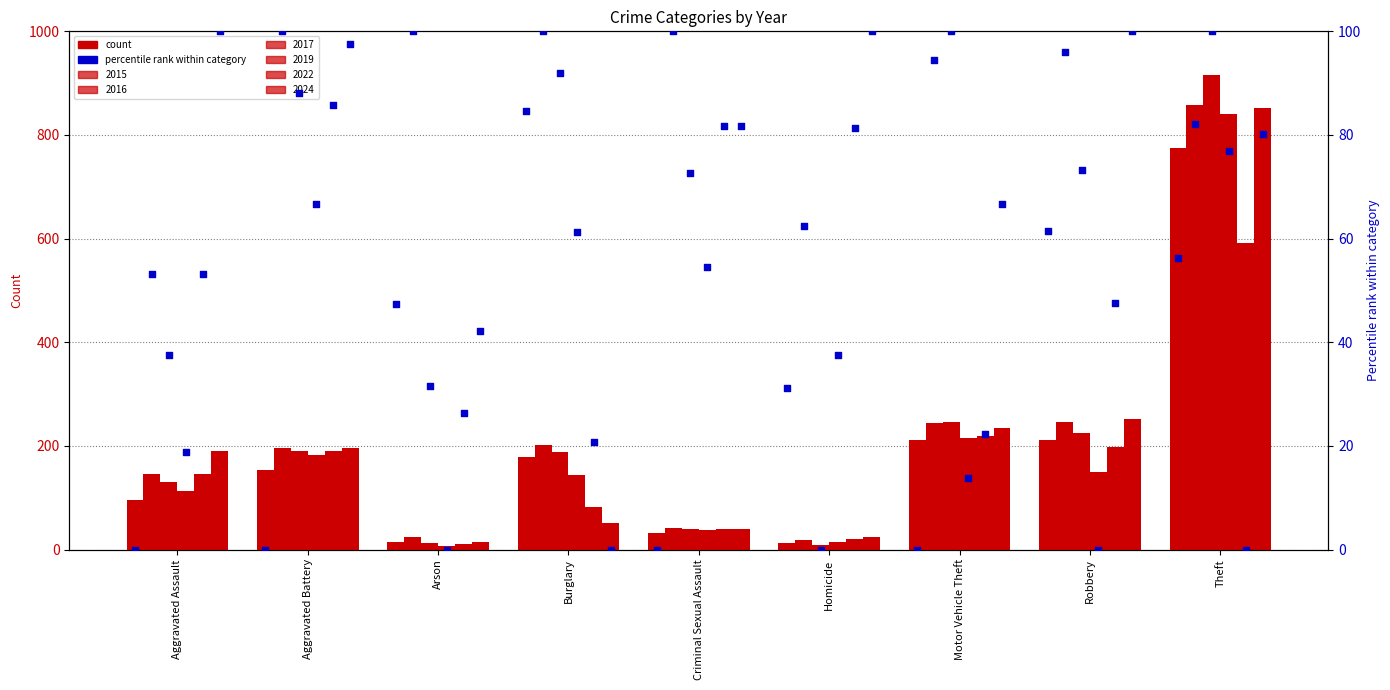

Which has a higher value, Arson or Robbery?

Robbery